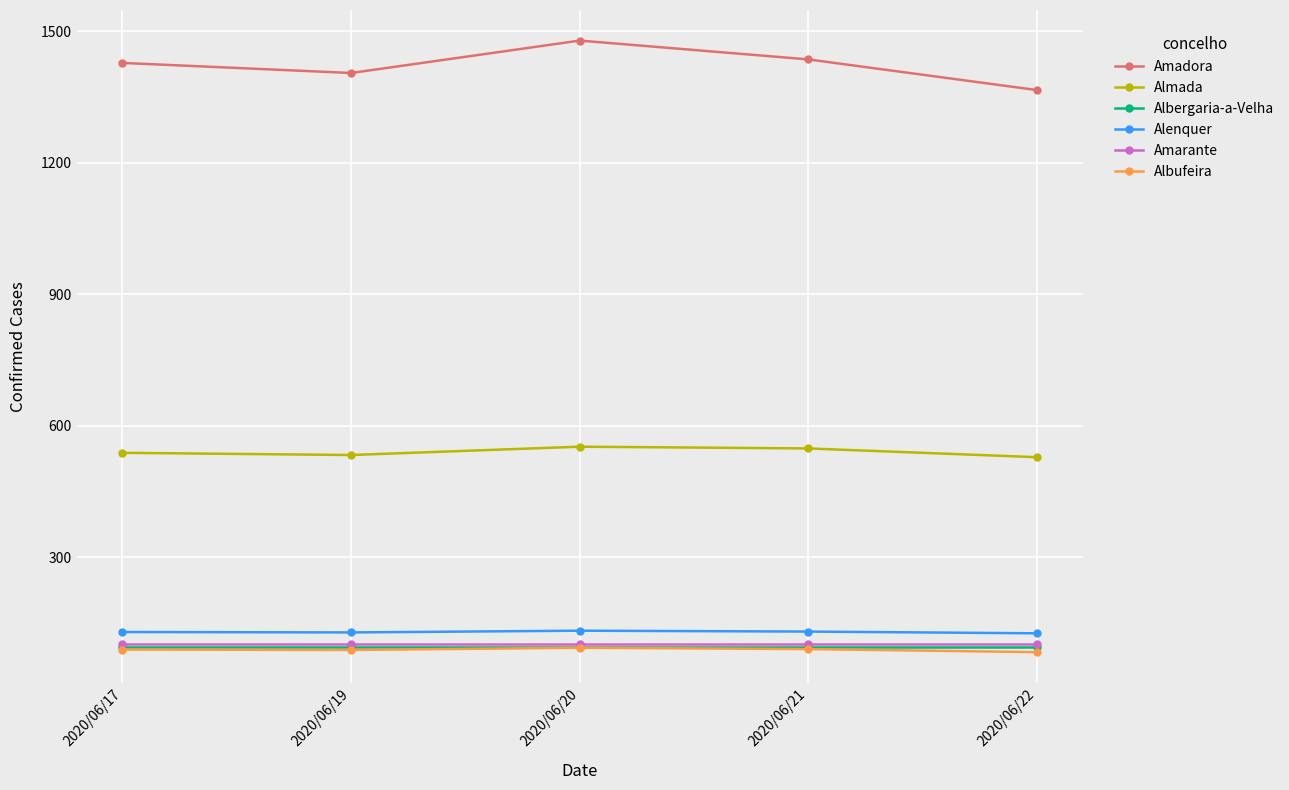

What is the difference between the highest and lowest values at 2020/06/20?

1386